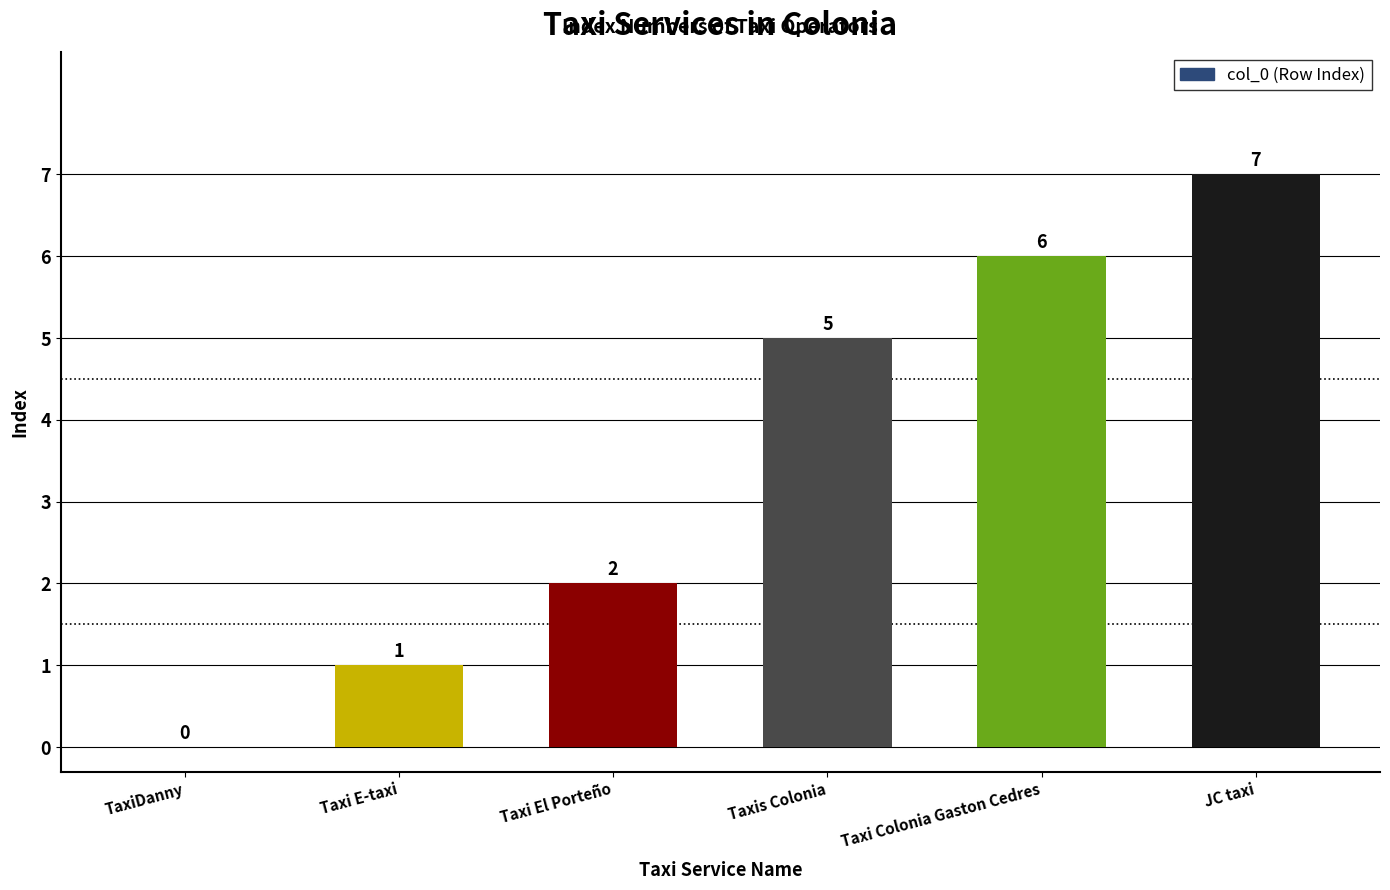

Count the number of categories in the chart.

6